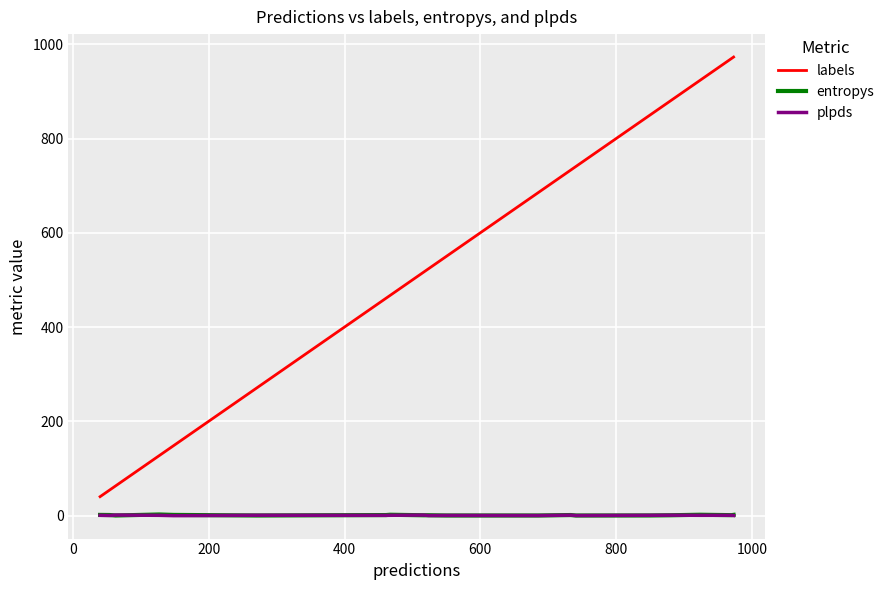

Which series has the largest range (max minus min)?

labels